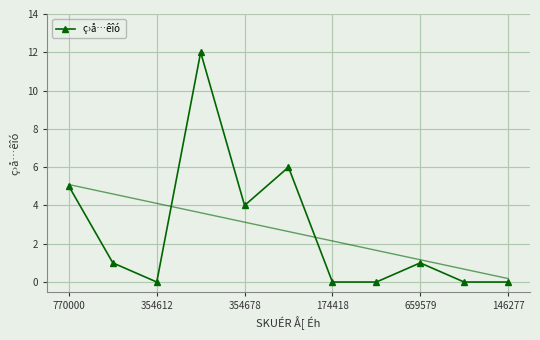

The chart shows a value of 0 at 659579. True or false?

False